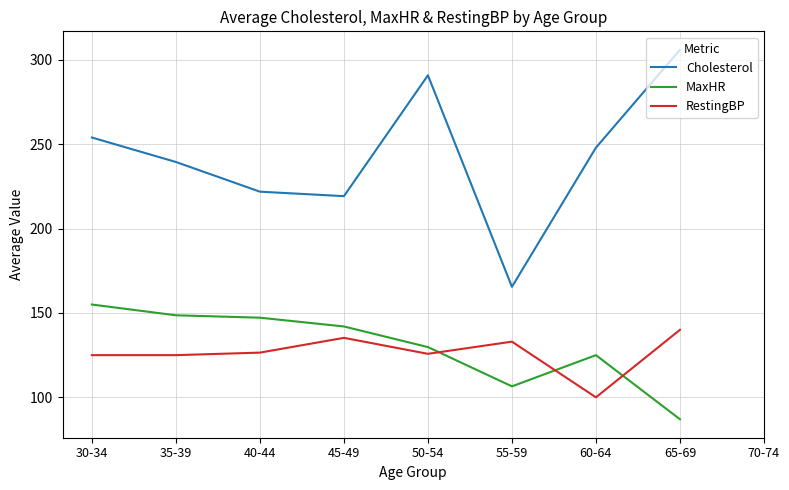

True or false: RestingBP has more than 1 interior local peaks.

True